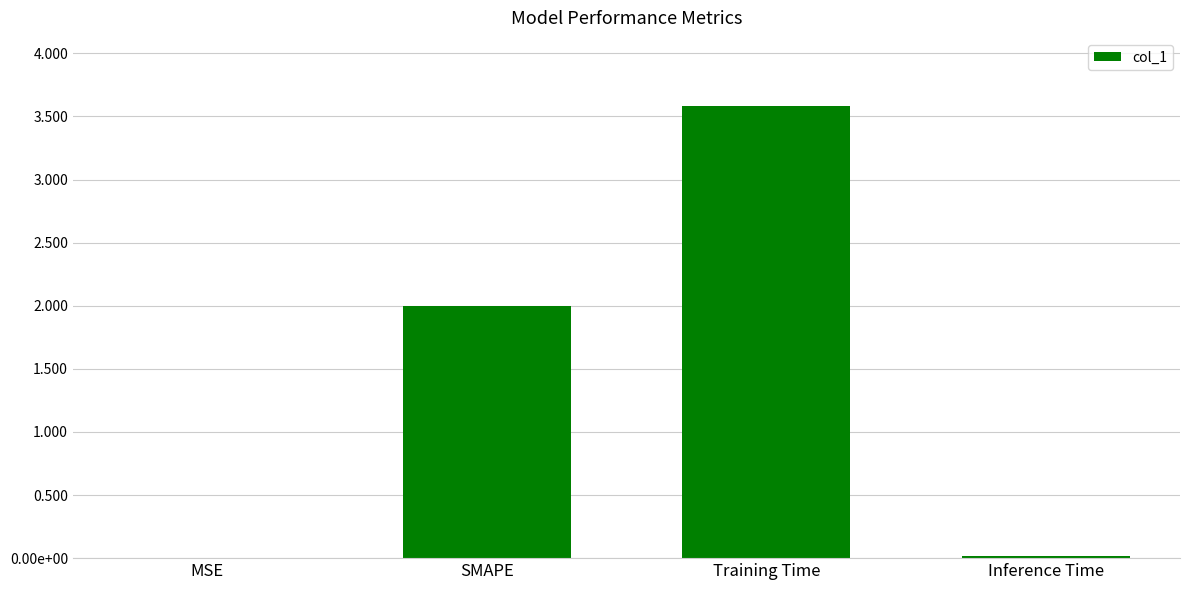

Reading left to right, list all the values displayed in this chart.

0.0	2.0	3.6	0.0